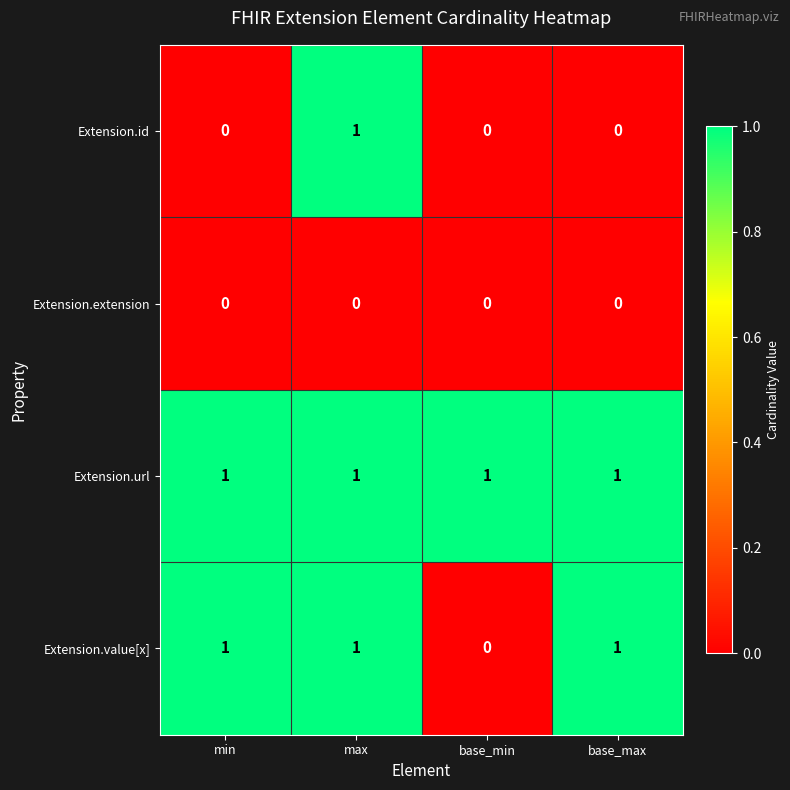

Rank the series by their average value, from lowest to highest.

Extension.extension, Extension.id, Extension.value[x], Extension.url